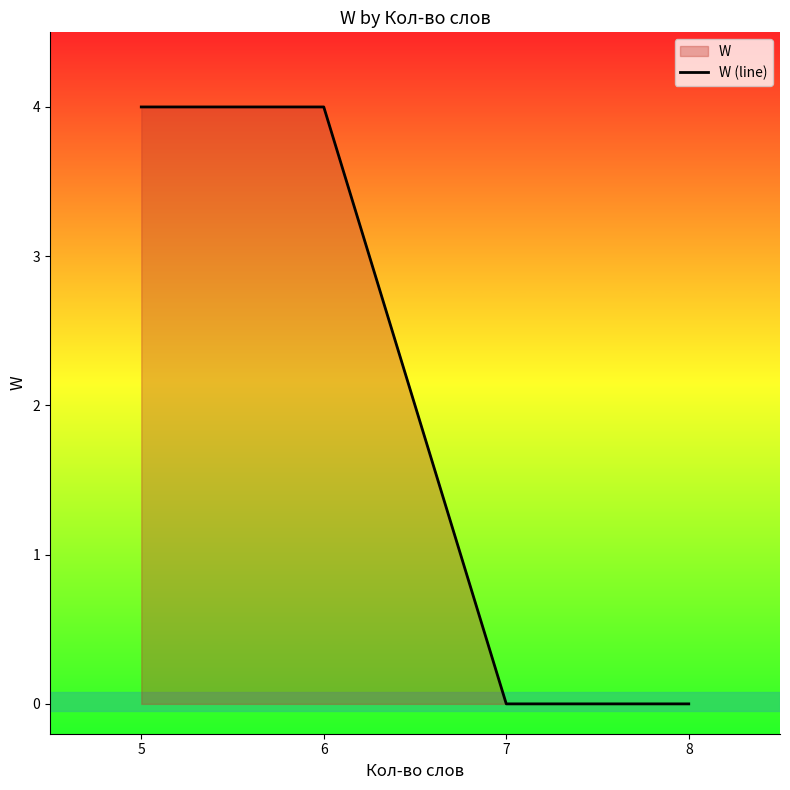

Reading left to right, extract all data points from this chart.

5=4	6=4	7=0	8=0